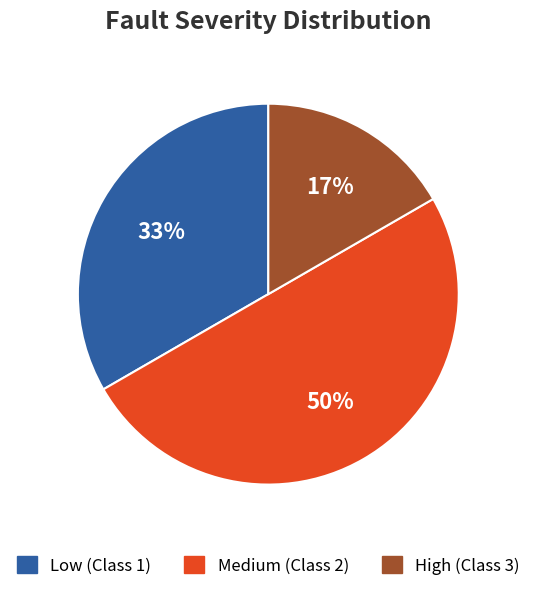

How many segments does this pie chart have?

3